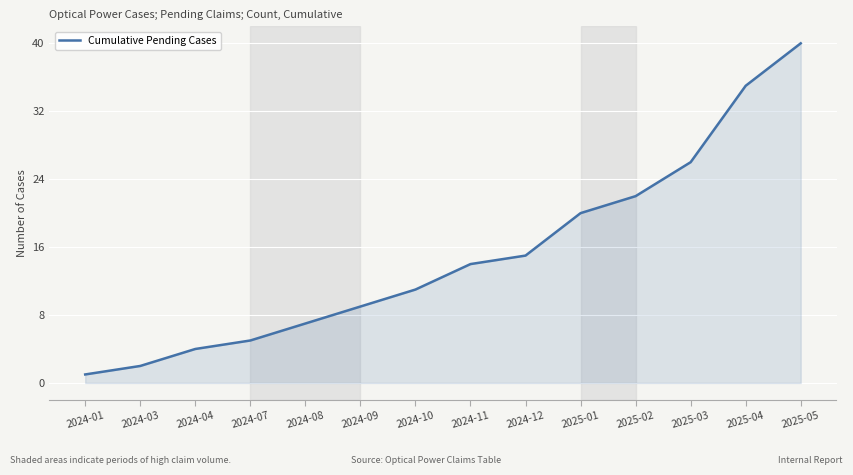

Does the chart have visible grid lines?

Yes